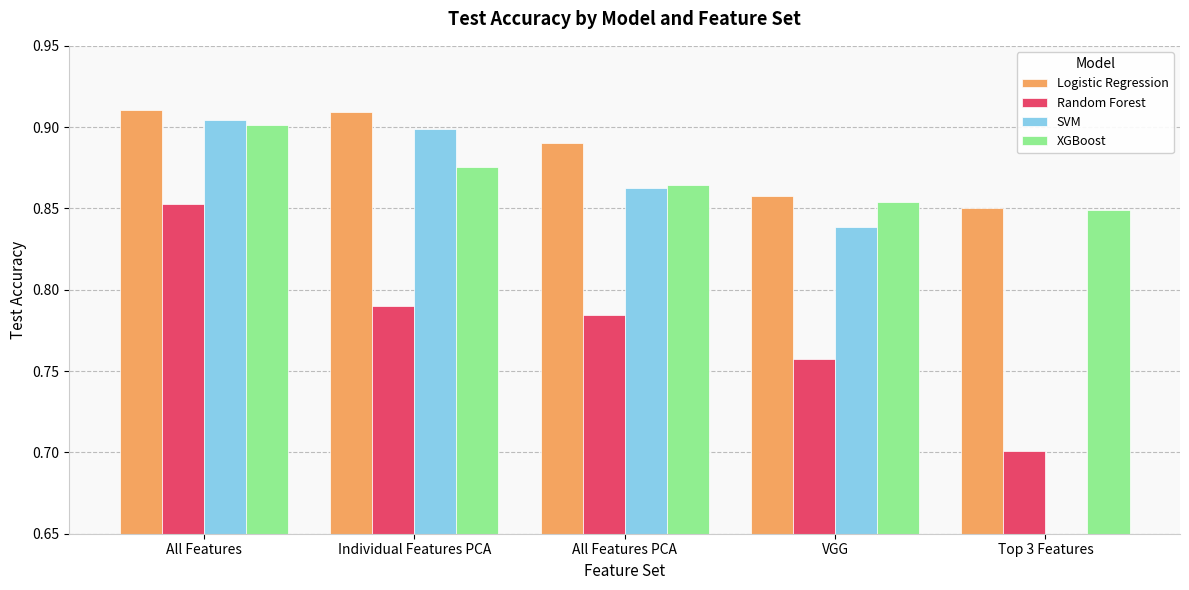

Does the chart contain any negative values?

No